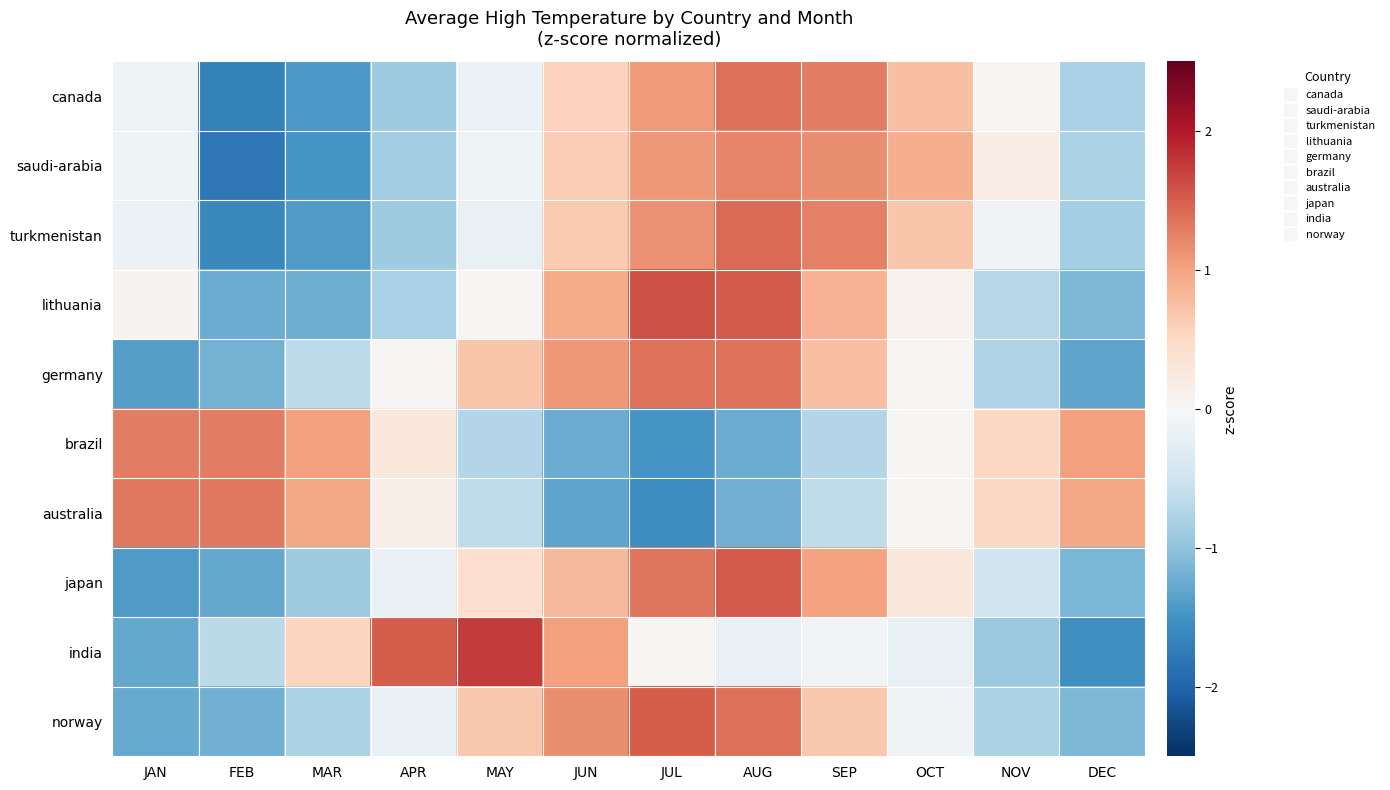

Reading left to right, list all the values displayed in this chart.

canada: JAN=-0.1	FEB=-1.7	MAR=-1.4	APR=-0.9	MAY=-0.1	JUN=0.6	JUL=1.1	AUG=1.4	SEP=1.3	OCT=0.7	NOV=0.0	DEC=-0.8
saudi-arabia: JAN=-0.1	FEB=-1.8	MAR=-1.5	APR=-0.9	MAY=-0.1	JUN=0.6	JUL=1.1	AUG=1.2	SEP=1.2	OCT=0.9	NOV=0.2	DEC=-0.8
turkmenistan: JAN=-0.1	FEB=-1.6	MAR=-1.4	APR=-0.9	MAY=-0.2	JUN=0.7	JUL=1.1	AUG=1.4	SEP=1.3	OCT=0.7	NOV=-0.1	DEC=-0.8
lithuania: JAN=0.1	FEB=-1.2	MAR=-1.2	APR=-0.8	MAY=0.0	JUN=0.9	JUL=1.6	AUG=1.5	SEP=0.9	OCT=0.1	NOV=-0.7	DEC=-1.1
germany: JAN=-1.4	FEB=-1.2	MAR=-0.6	APR=0.0	MAY=0.7	JUN=1.1	JUL=1.4	AUG=1.4	SEP=0.8	OCT=0.0	NOV=-0.8	DEC=-1.3
brazil: JAN=1.3	FEB=1.3	MAR=1.0	APR=0.3	MAY=-0.7	JUN=-1.2	JUL=-1.5	AUG=-1.2	SEP=-0.7	OCT=0.0	NOV=0.5	DEC=1.0
australia: JAN=1.3	FEB=1.3	MAR=1.0	APR=0.2	MAY=-0.6	JUN=-1.3	JUL=-1.5	AUG=-1.2	SEP=-0.6	OCT=0.1	NOV=0.5	DEC=1.0
japan: JAN=-1.4	FEB=-1.3	MAR=-0.9	APR=-0.2	MAY=0.4	JUN=0.8	JUL=1.3	AUG=1.5	SEP=1.0	OCT=0.3	NOV=-0.5	DEC=-1.1
india: JAN=-1.3	FEB=-0.7	MAR=0.5	APR=1.5	MAY=1.7	JUN=1.0	JUL=0.1	AUG=-0.2	SEP=-0.1	OCT=-0.2	NOV=-0.9	DEC=-1.5
norway: JAN=-1.3	FEB=-1.2	MAR=-0.8	APR=-0.2	MAY=0.7	JUN=1.2	JUL=1.5	AUG=1.4	SEP=0.7	OCT=-0.1	NOV=-0.8	DEC=-1.1